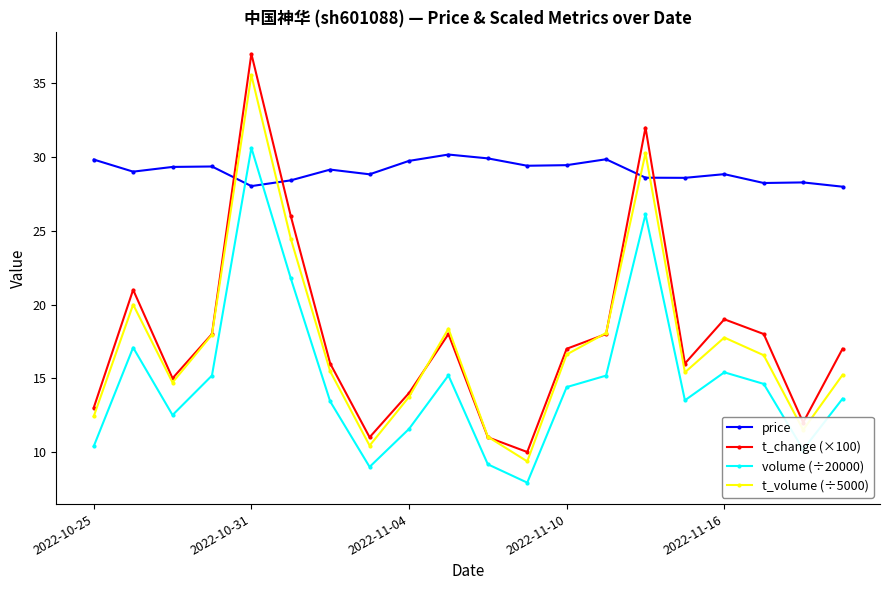

What is the value of the t_volume (÷5000) point at the 12th from the left?

9.4